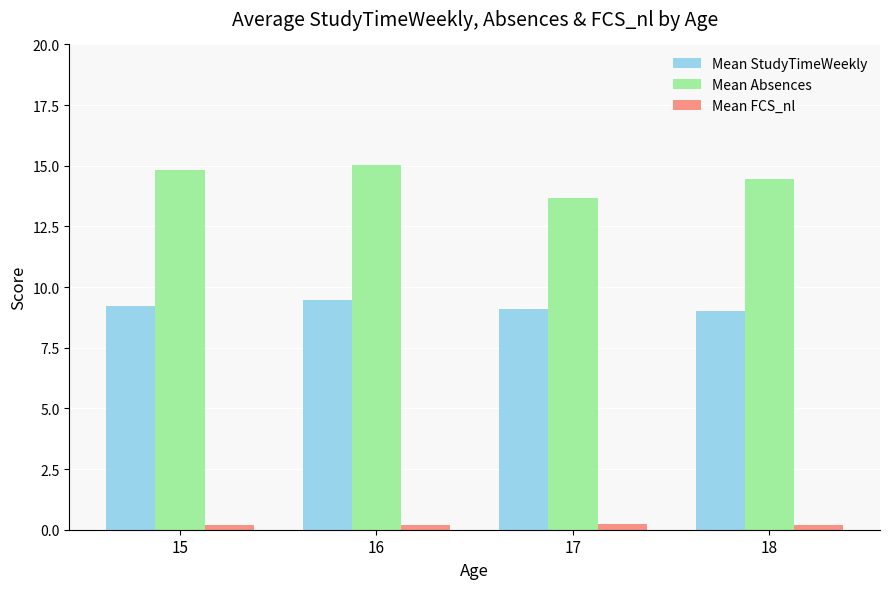

Does the chart contain stacked bars?

No